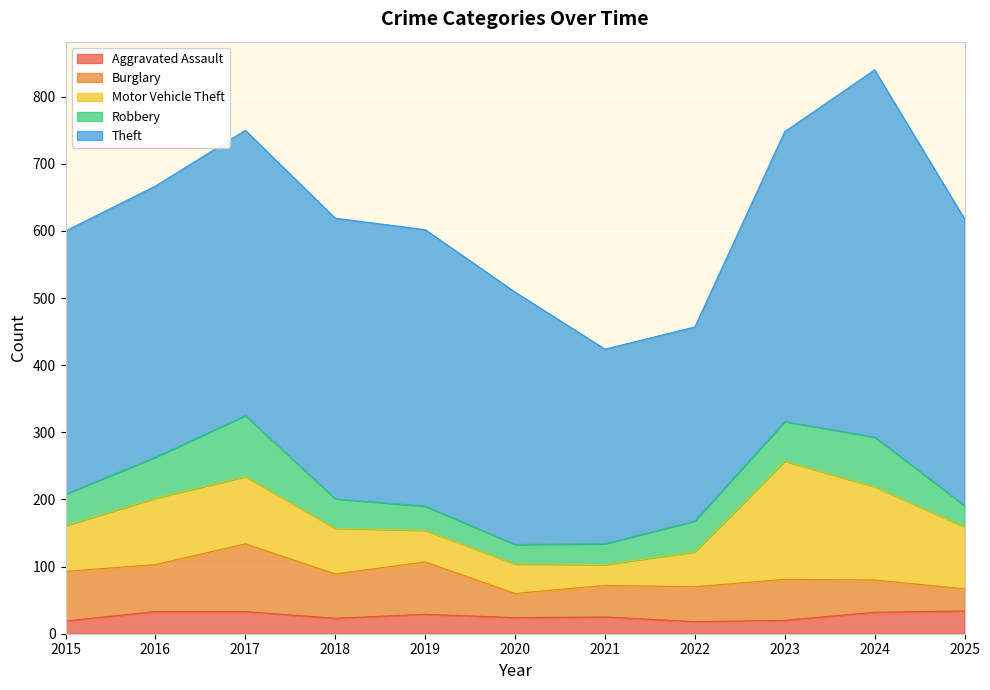

Where is Motor Vehicle Theft nearest to the value 103?

2017